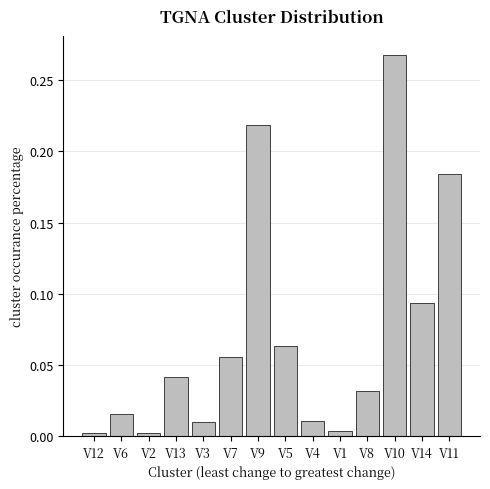

Are the bars horizontal?

No